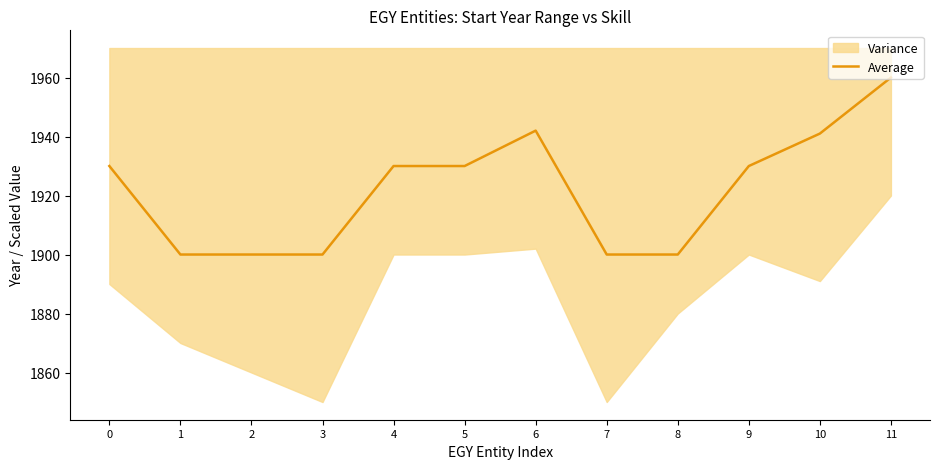

What is the sum of the values at 4 and 1?

3830